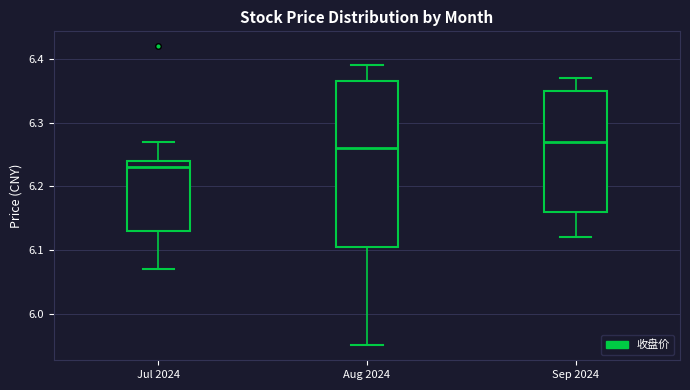

Where does the lower whisker of the box for Jul 2024 end on the y-axis? The values are not printed on the chart, so give them approximately, as read against the axis.

6.07